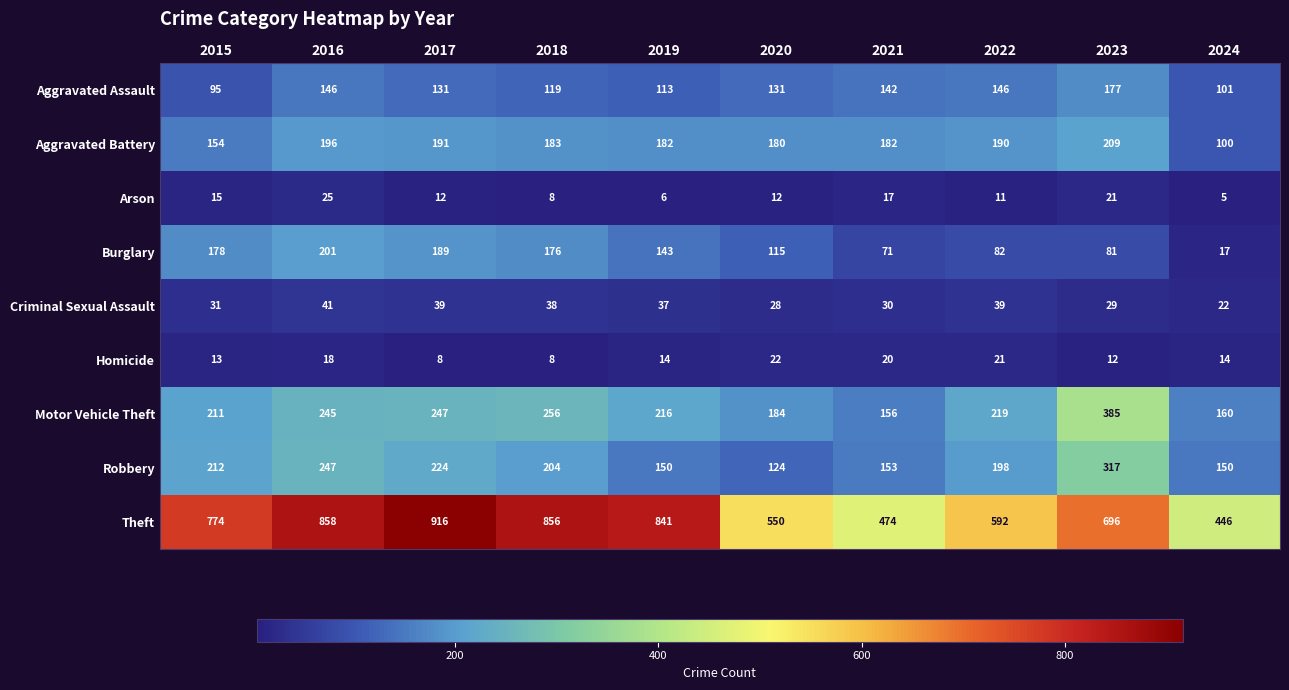

Which label corresponds to the largest value in the chart?

2017